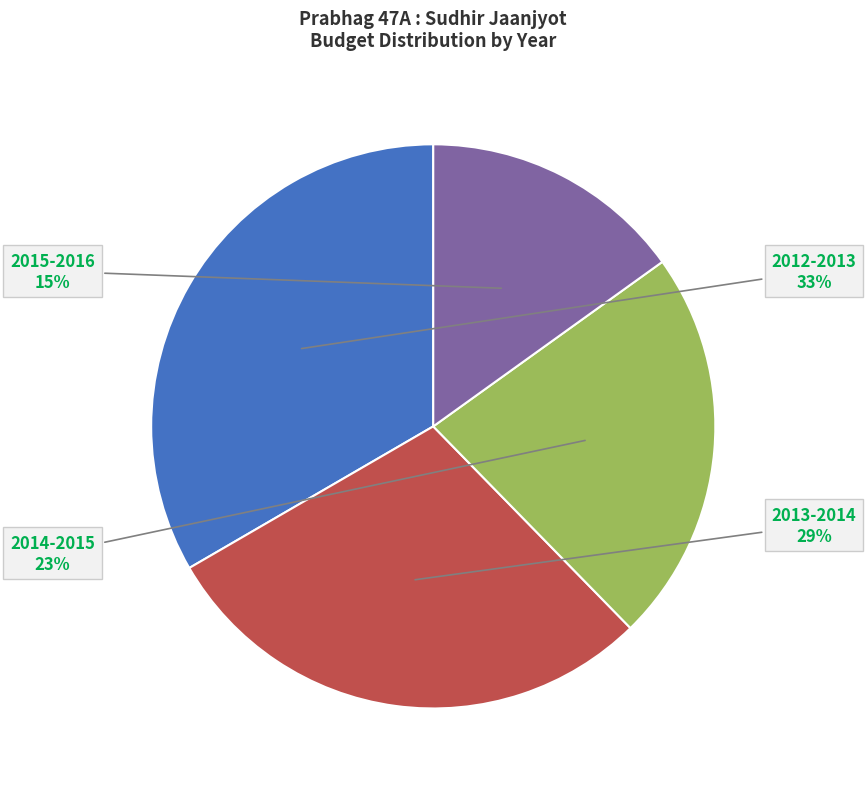

To the nearest percent, what is the average slice percentage?

25%